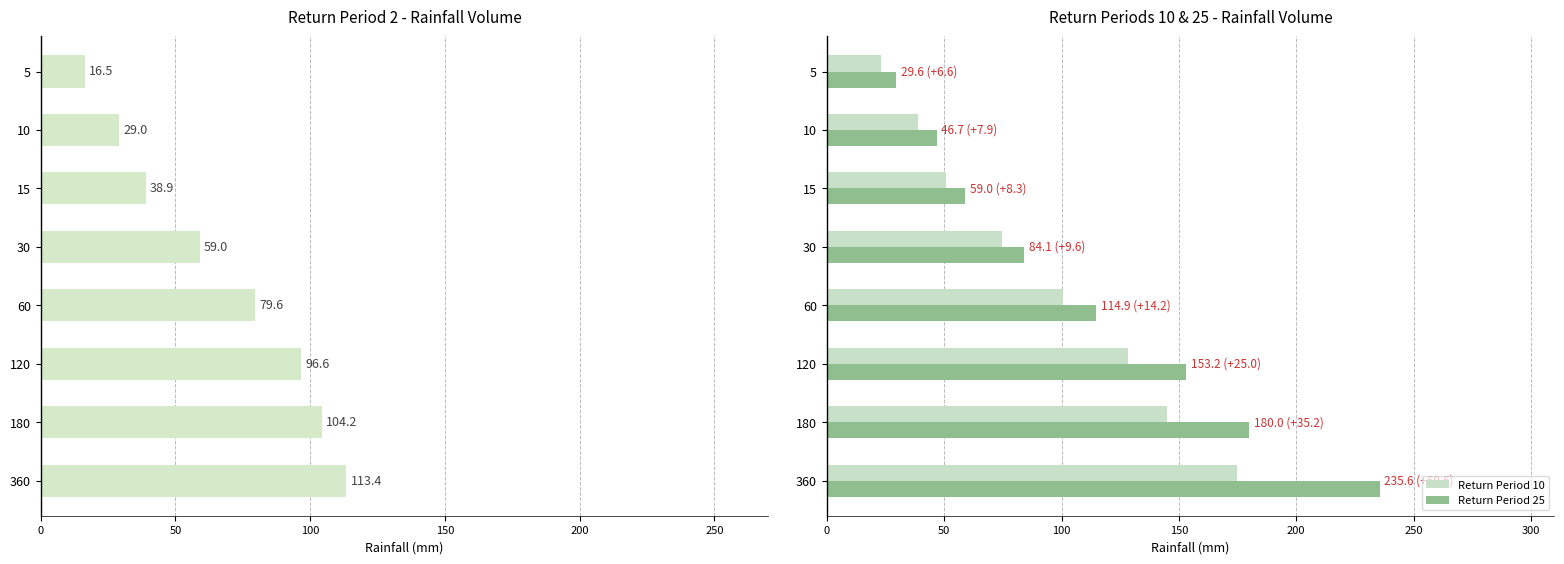

How many distinct data groups are displayed?

3